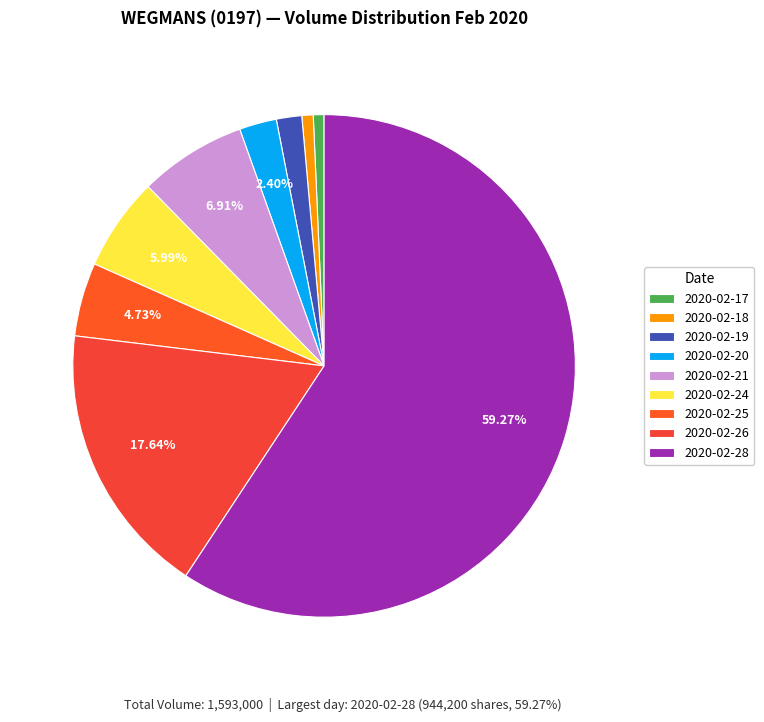

To the nearest percent, what is the combined percentage of 2020-02-17 and 2020-02-21?

8%